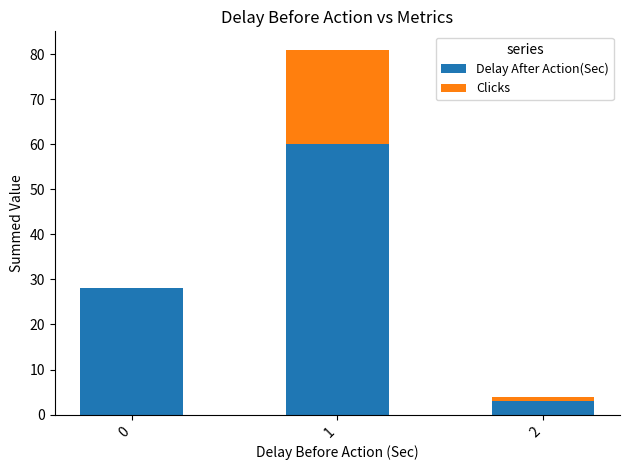

Is it true that Delay After Action(Sec) equals 3 at 2?

True